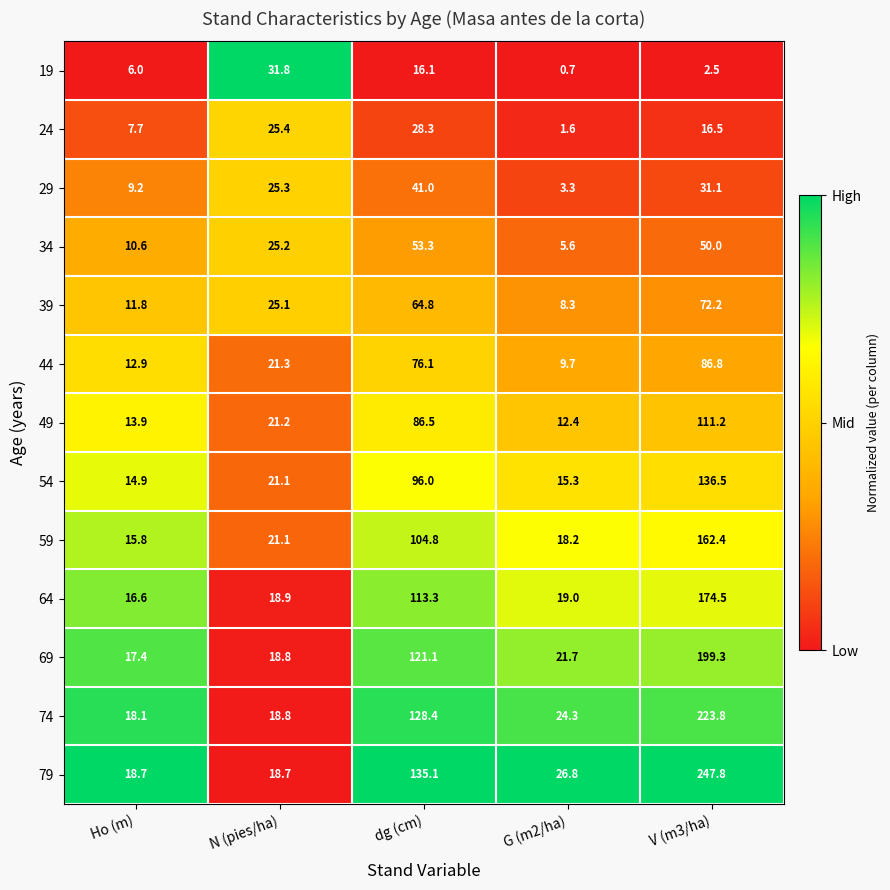

What is the approximate value of 39 at V (m3/ha)?

72.2